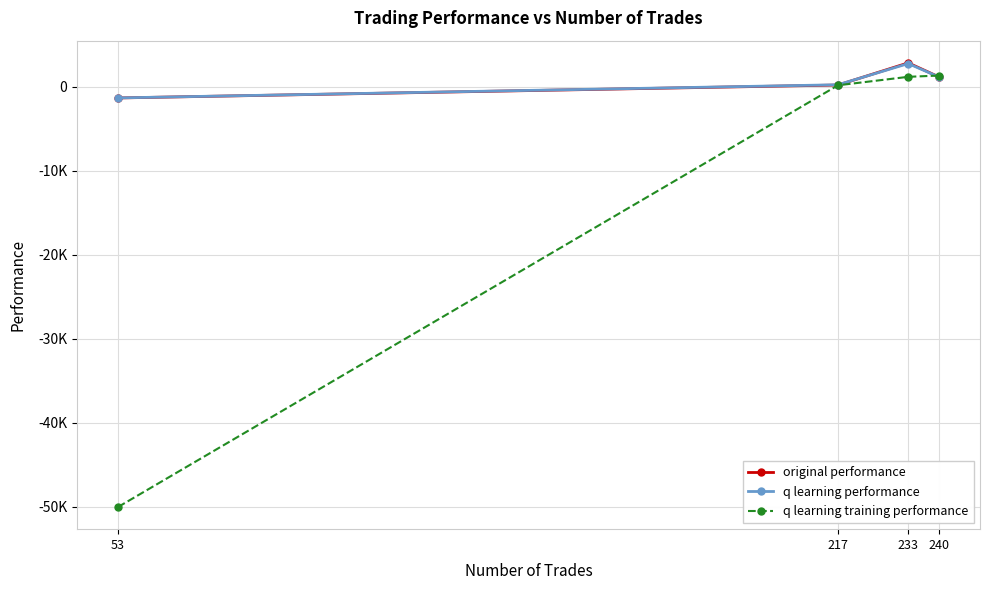

Which label corresponds to the largest value in the chart?

233